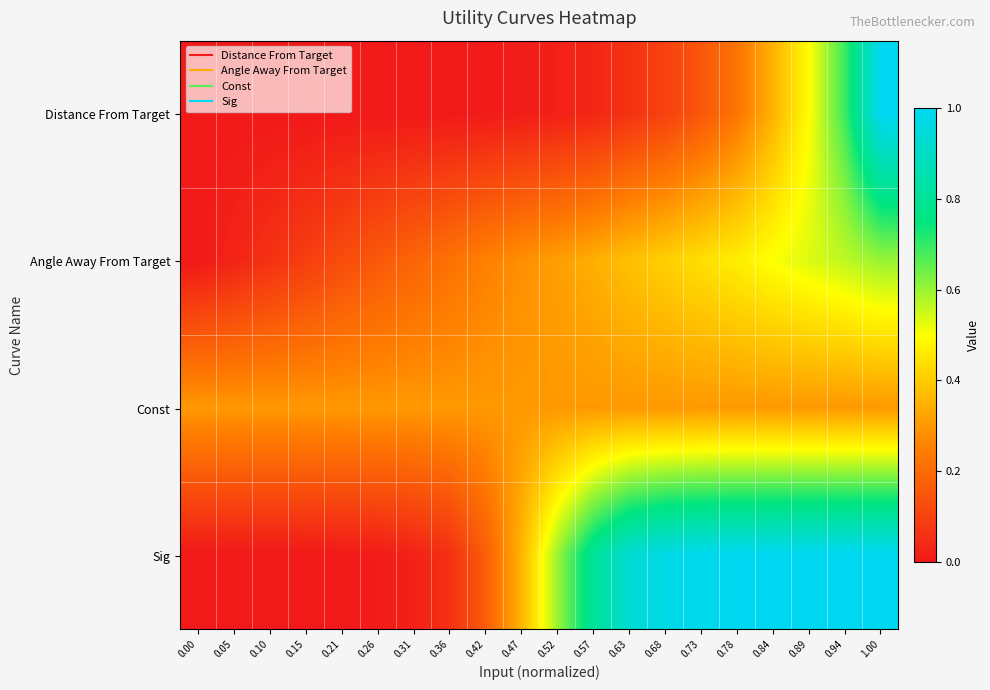

At which category is the sum across all series the highest?

1.00